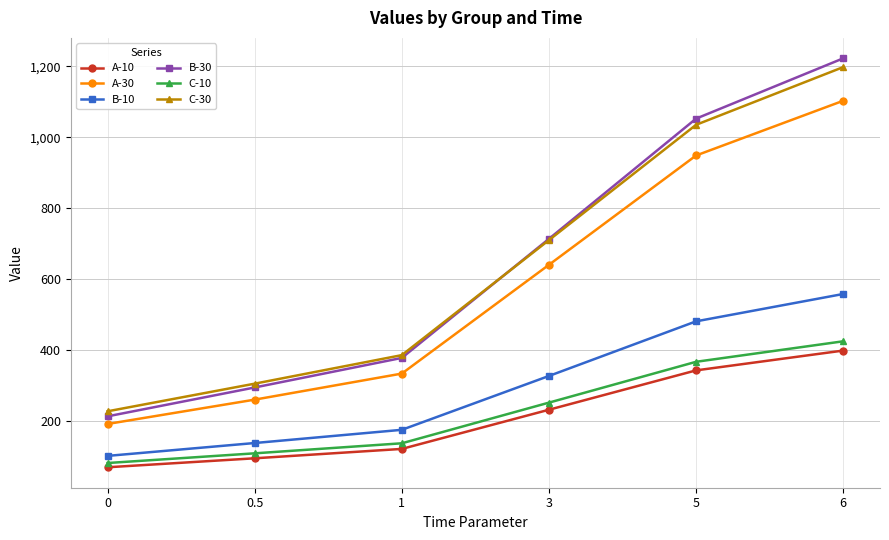

The value of B-10 at 1 is 40.9. True or false?

False